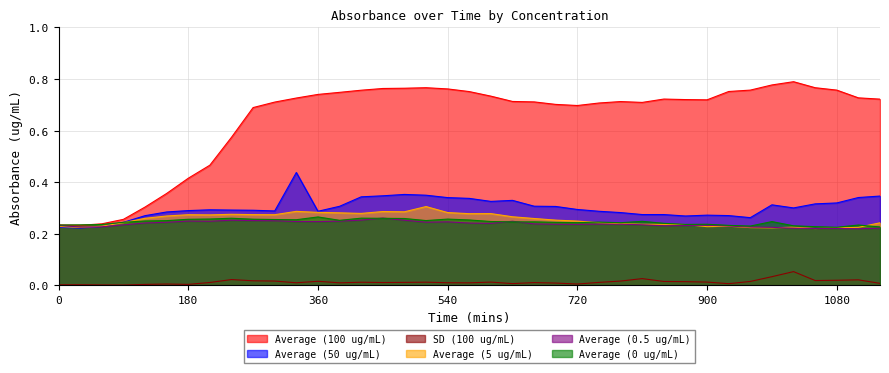

The value of SD (100 ug/mL) at 1080 is 0.0. True or false?

True